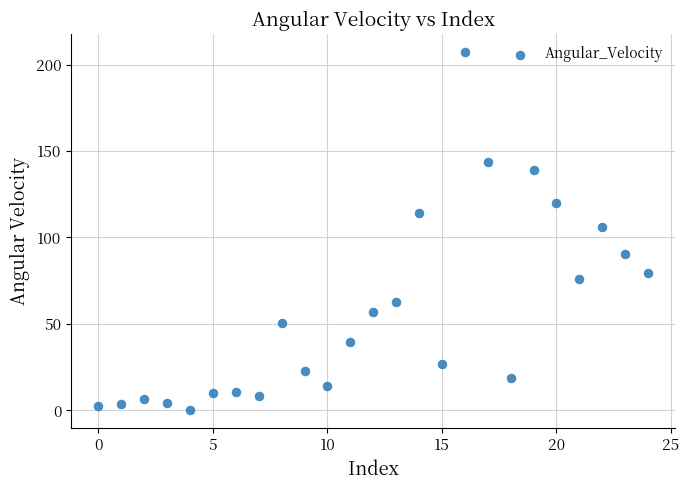

What Y value in the scatter plot is closest to 103?

106.3